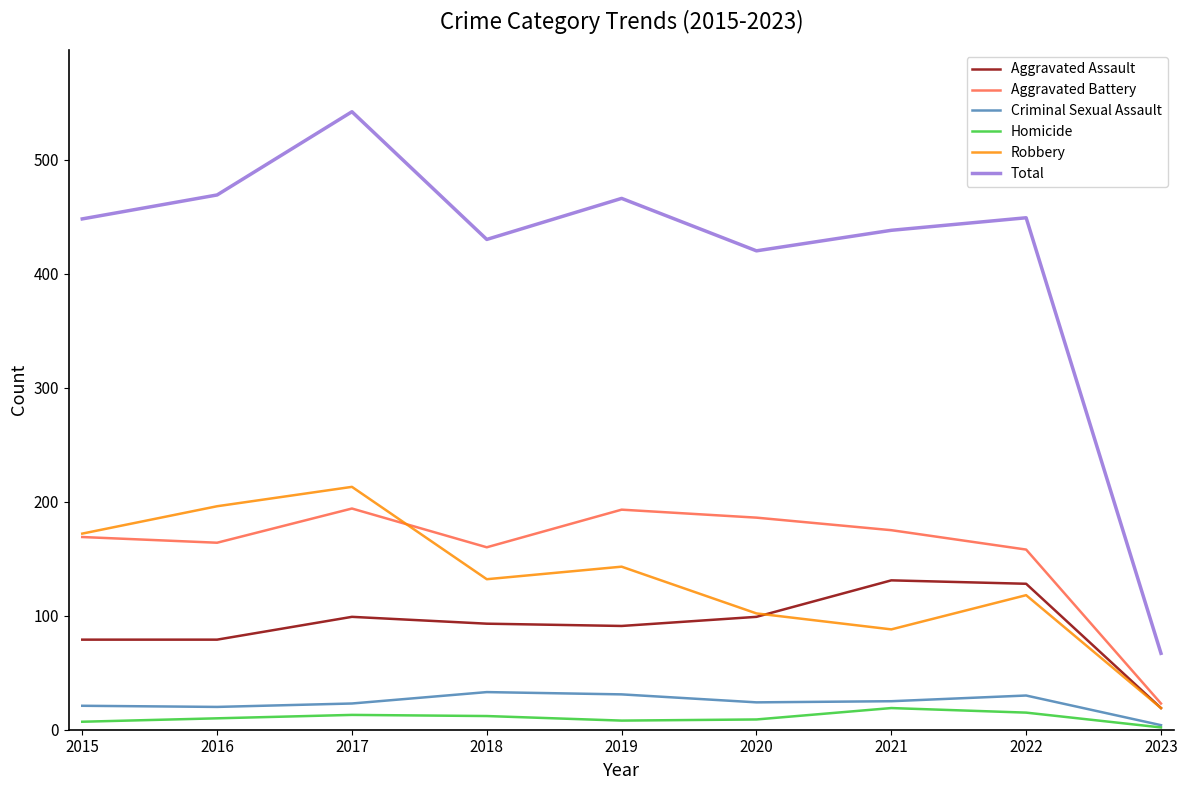

Read the Total value at 2017.

542